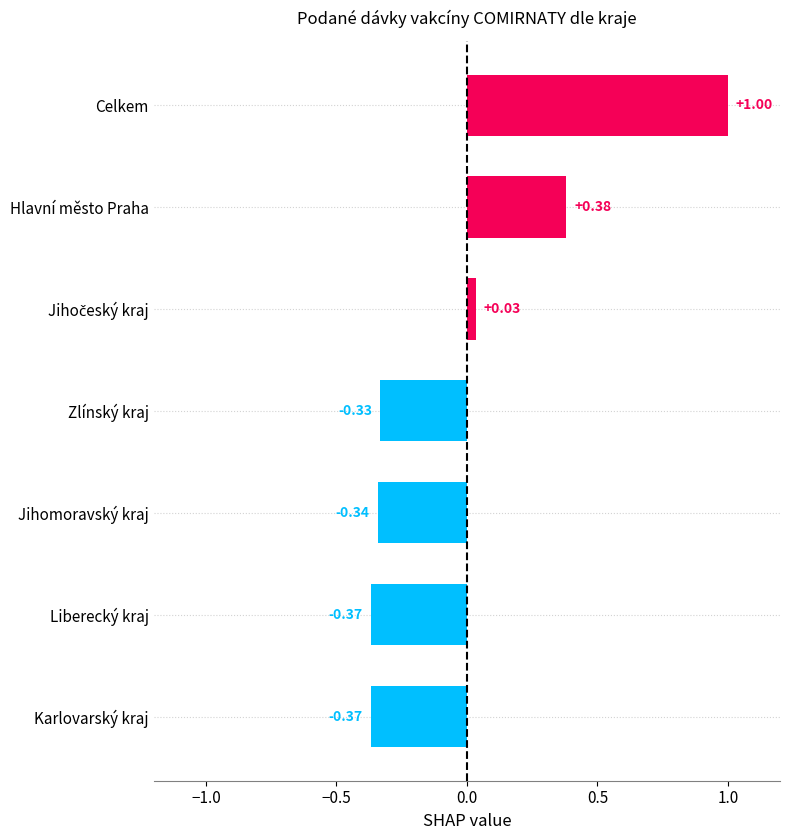

Which has a higher value, Hlavní město Praha or Celkem?

Celkem